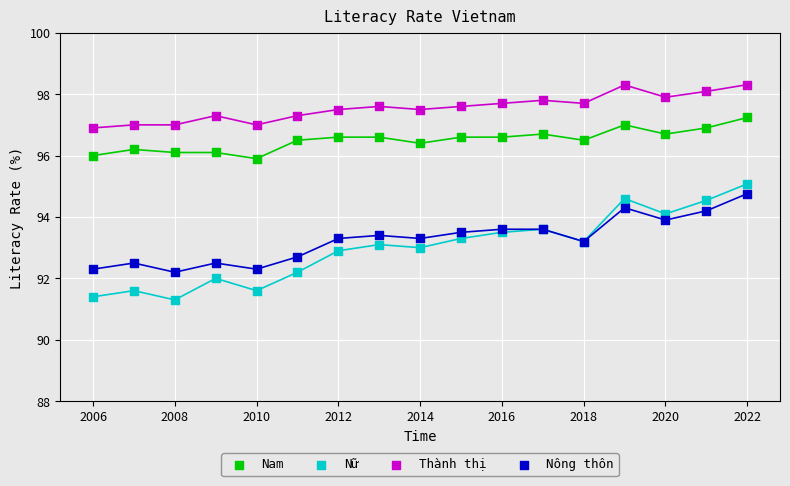

What are all the series names shown in the legend?

Nam, Nữ, Thành thị, Nông thôn